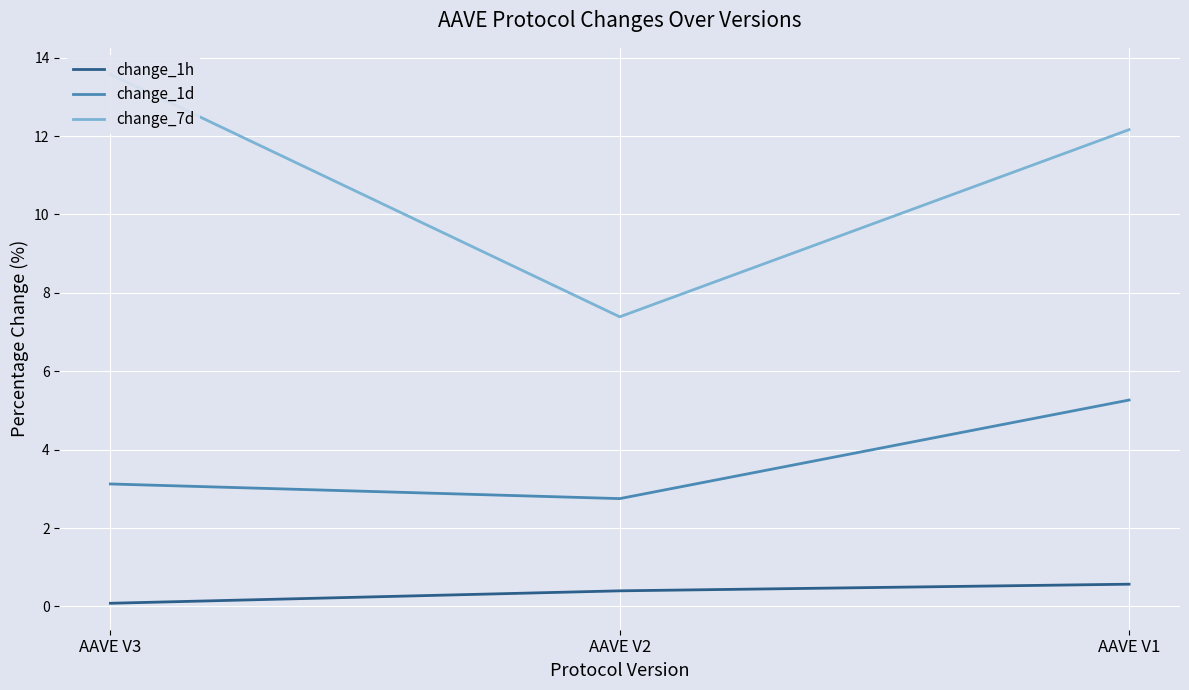

What is the average value of the change_7d series?

11.0